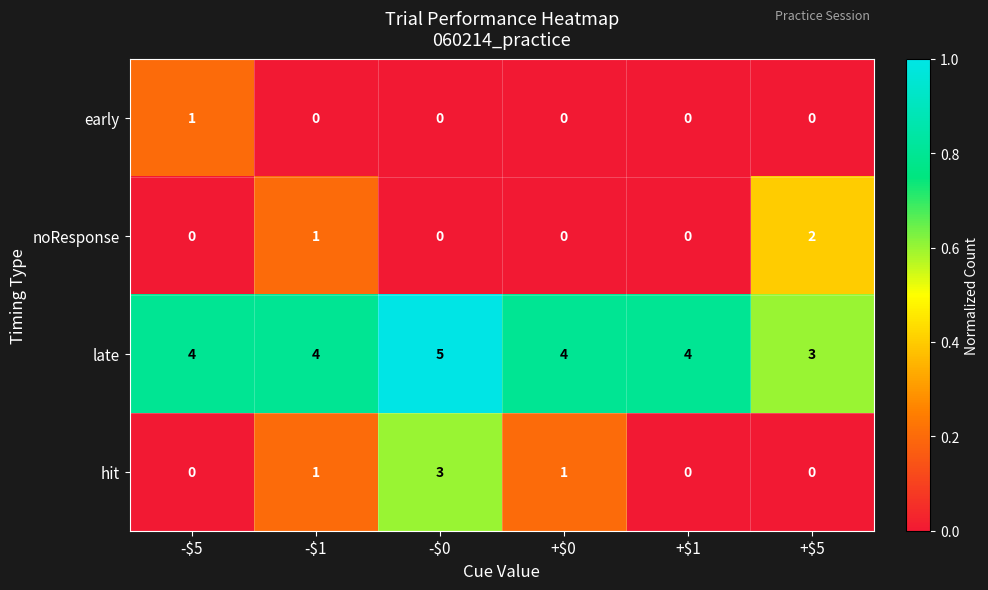

What is the greatest value displayed?

5